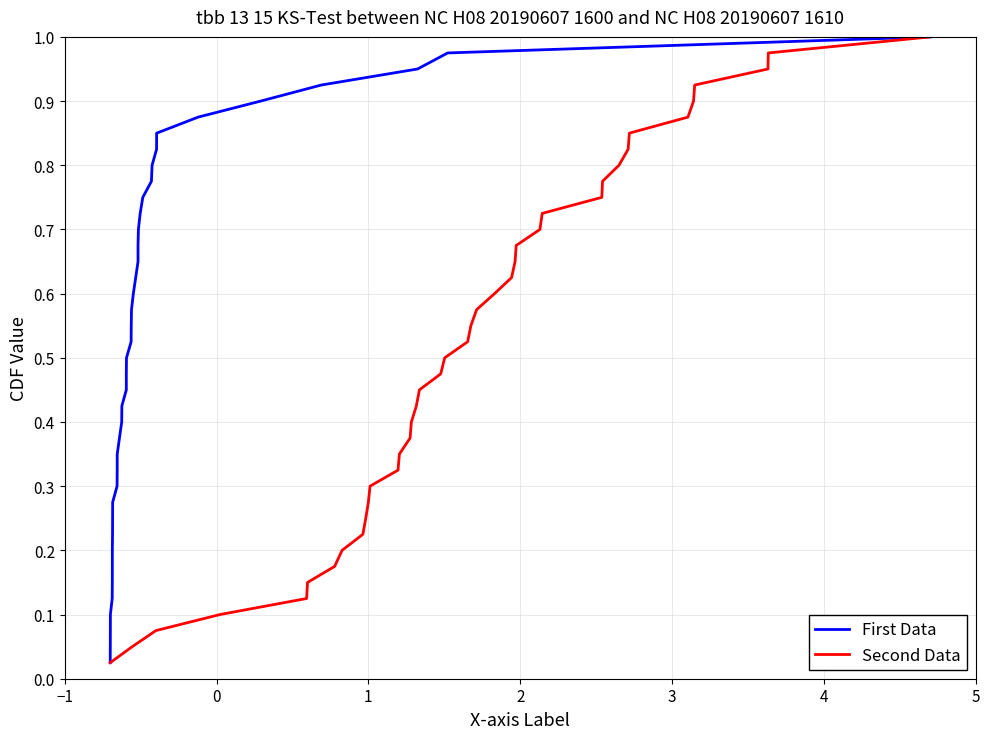

Is the value of First Data at 7 greater than the value of Second Data at 9?

No